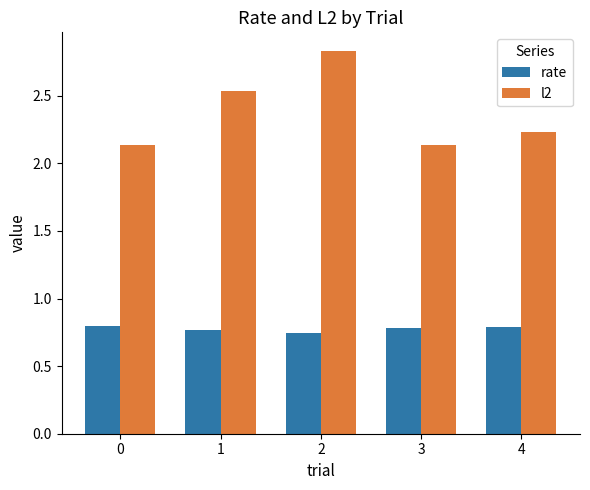

At how many categories does at least one series exceed 2?

5